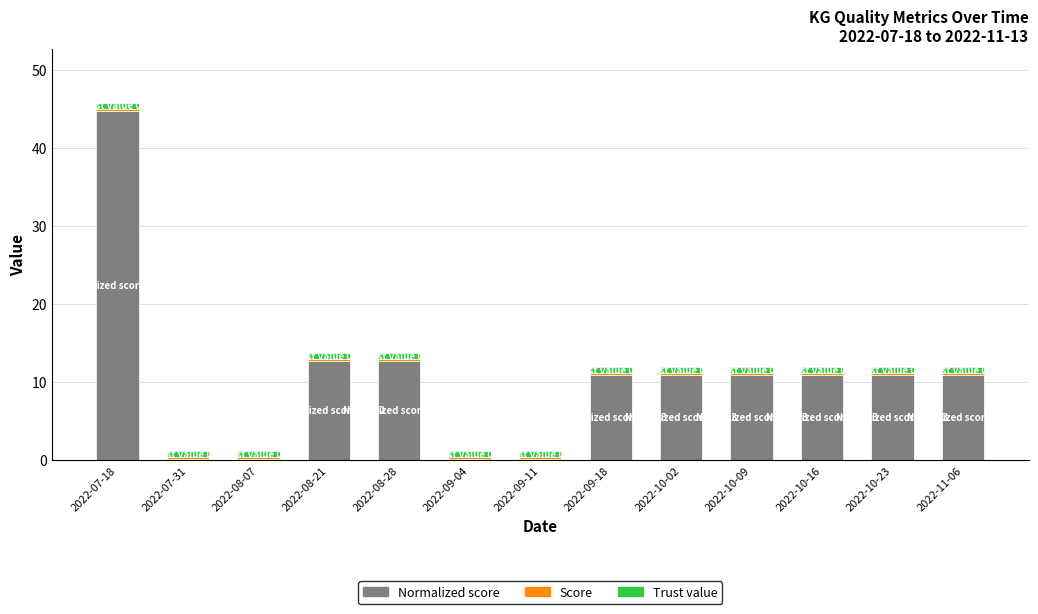

At which category is the sum across all series the highest?

2022-07-18